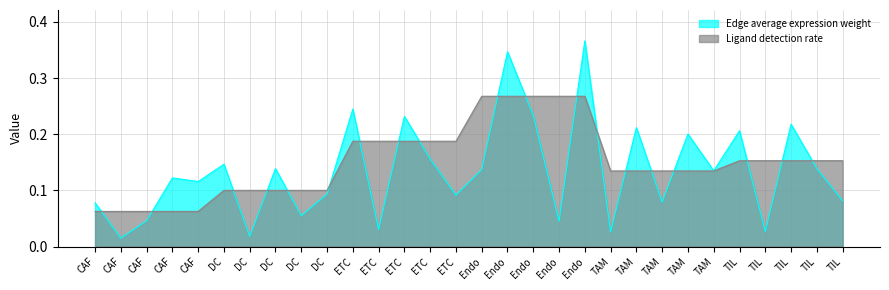

What is the average value of the Ligand detection rate series?

0.2